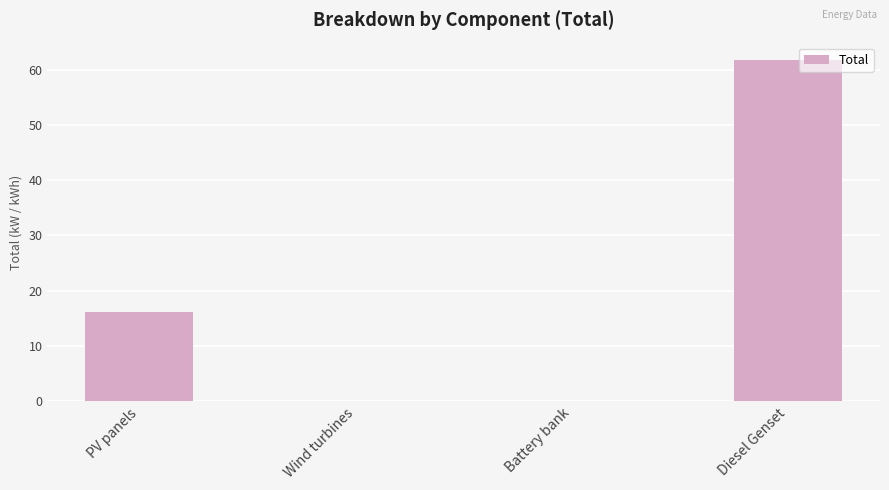

What is the maximum value shown in the chart?

61.8